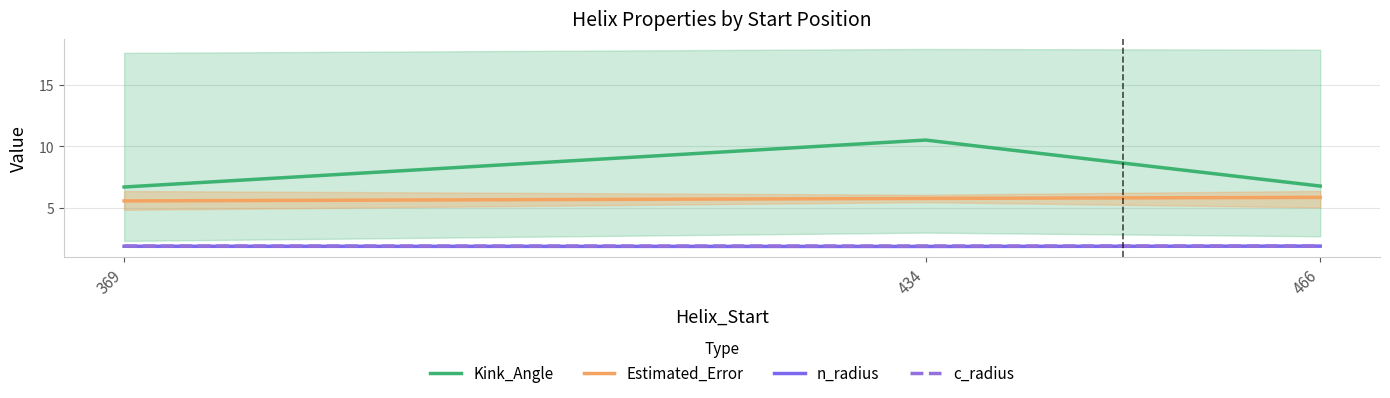

Reading left to right, transcribe all the data shown in this chart.

Kink_Angle: 6.7	10.5	6.8
Estimated_Error: 5.6	5.8	5.9
n_radius: 1.9	1.9	1.9
c_radius: 1.9	1.9	1.9